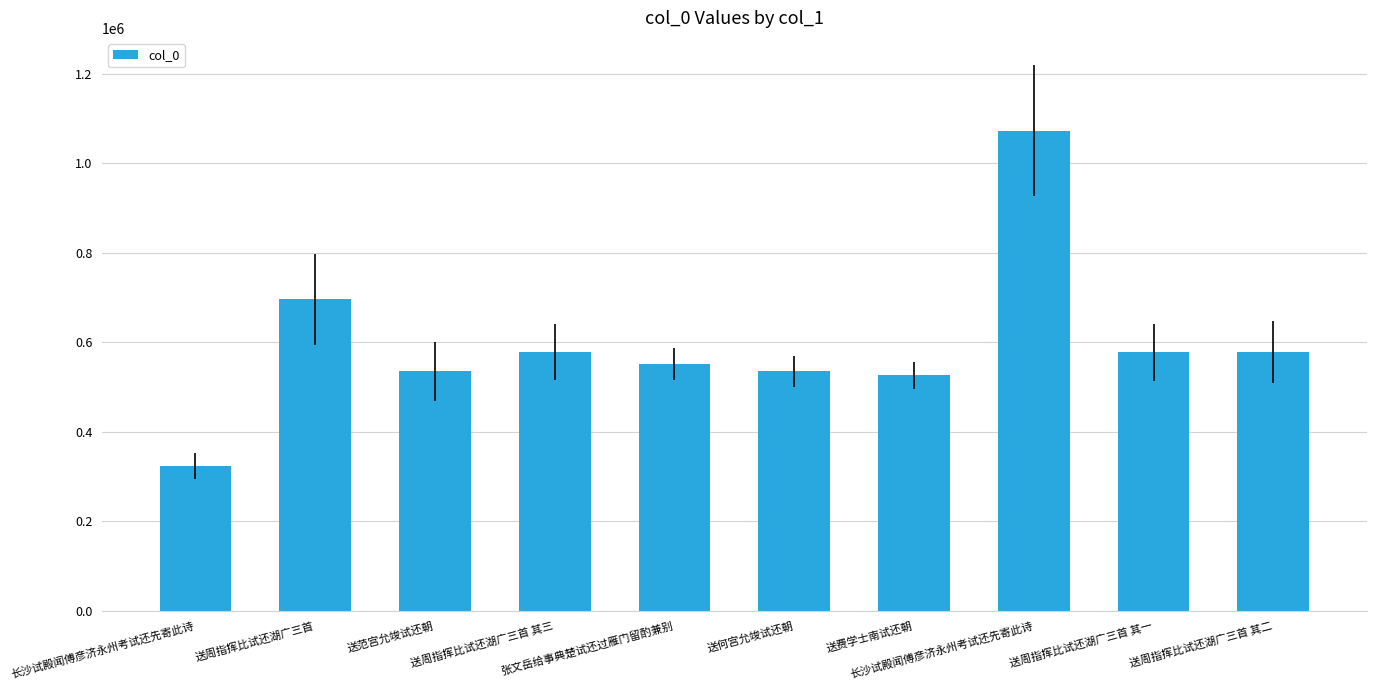

What is the value of the 3rd bar from the left?

535182